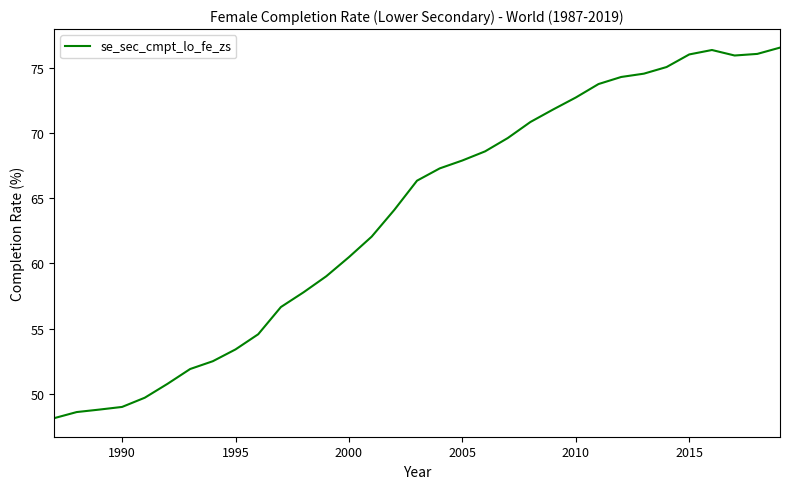

What is the greatest value displayed?

76.6